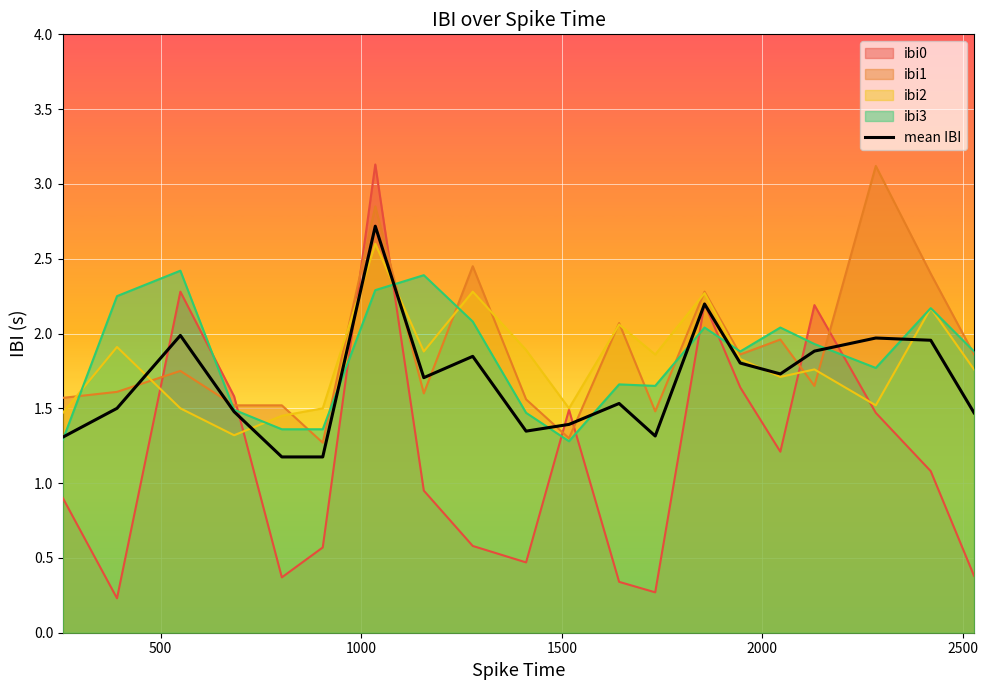

Reading left to right, what are all the values shown in this chart?

1.3	1.5	2.0	1.5	1.2	1.2	2.7	1.7	1.8	1.3	1.4	1.5	1.3	2.2	1.8	1.7	1.9	2.0	2.0	1.5